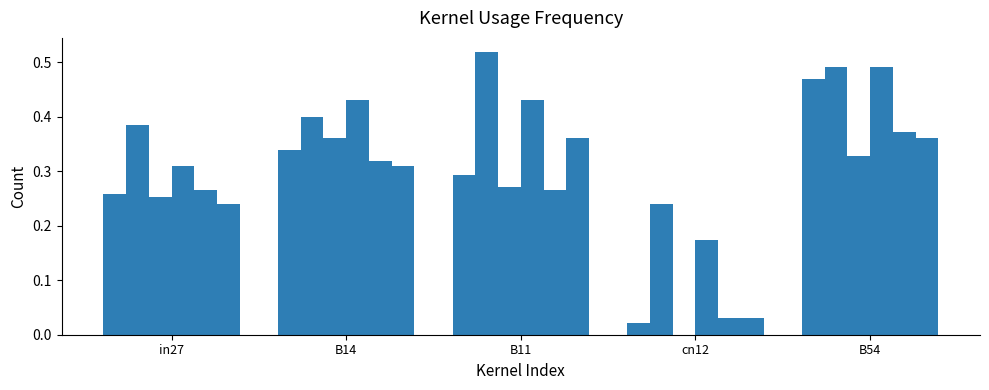

Reading right to left, transcribe all the data shown in this chart.

job488_scenario0_954: 0.5	0.0	0.3	0.3	0.3
job492_scenario1_966: 0.5	0.2	0.5	0.4	0.4
job494_scenario0_969: 0.3	0.0	0.3	0.4	0.3
job486_scenario1_952: 0.5	0.2	0.4	0.4	0.3
job489_scenario0_956: 0.4	0.0	0.3	0.3	0.3
job498_scenario0_974: 0.4	0.0	0.4	0.3	0.2